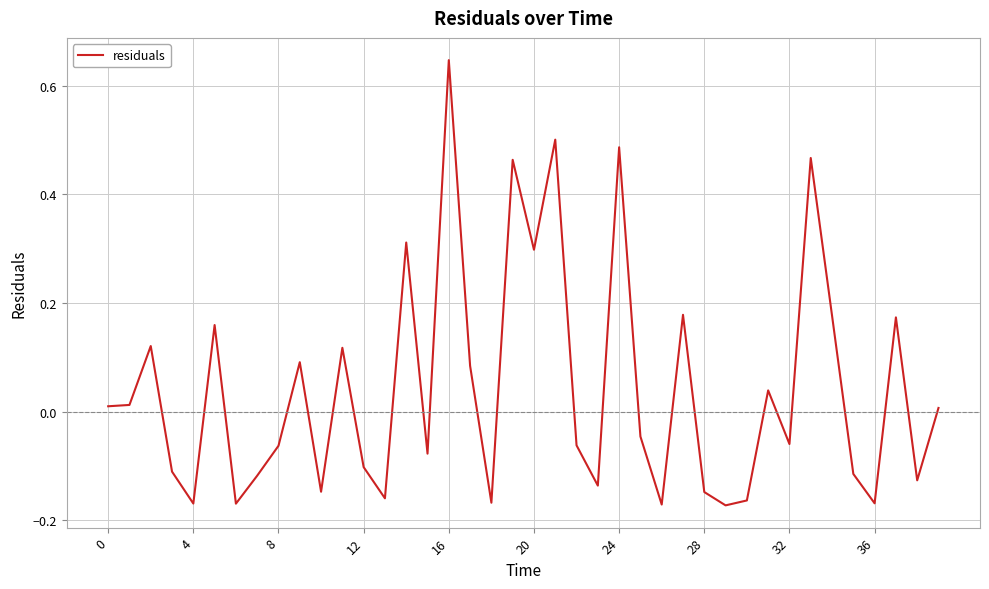

Does the chart have visible grid lines?

Yes